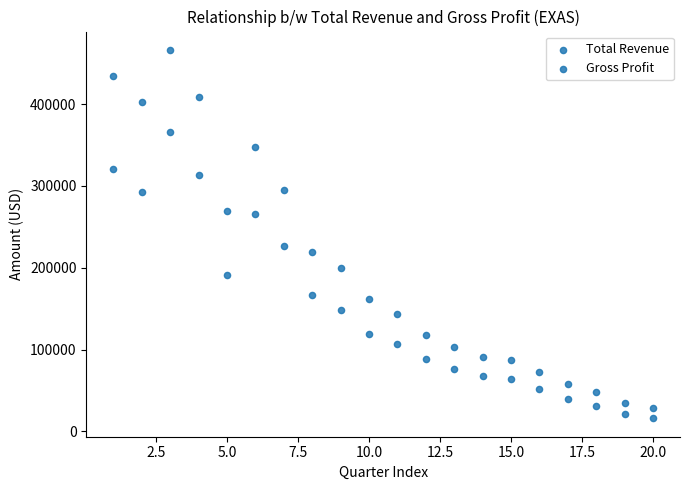

How many data points are displayed?

40